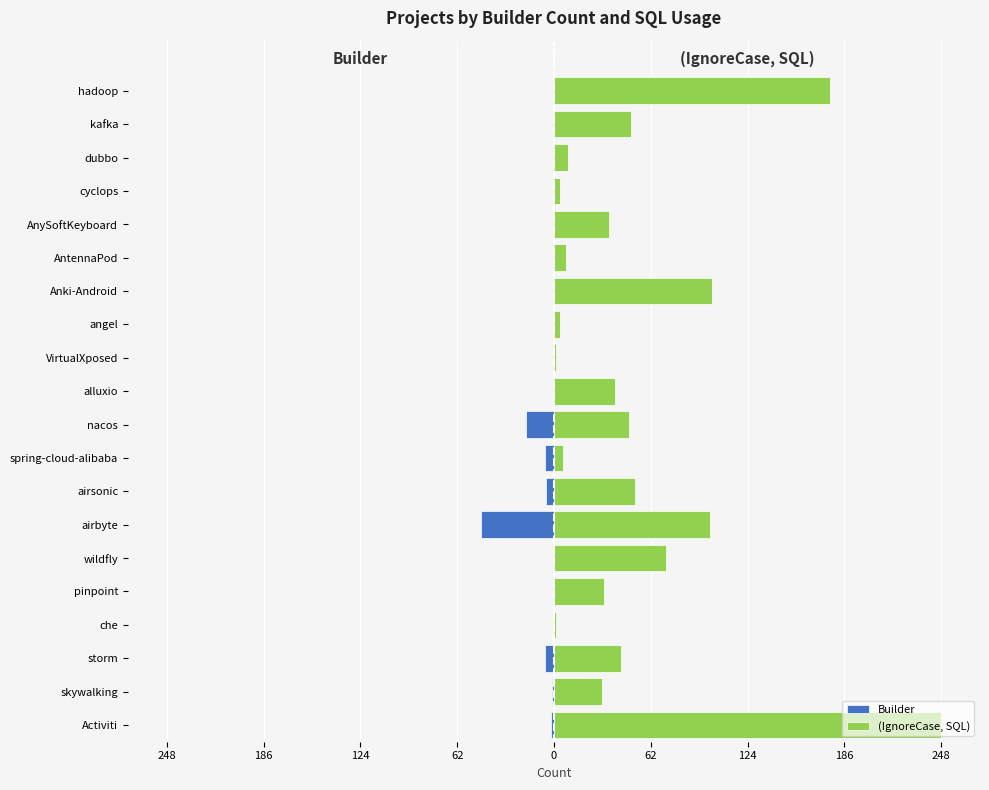

How many bars are there in total?

40